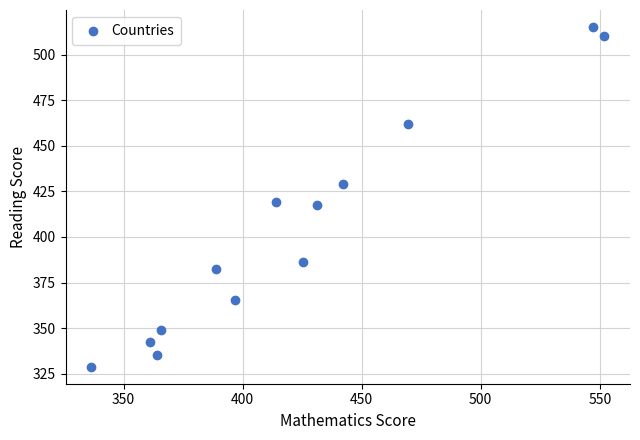

What is the range of X values (max minus min)?

215.5